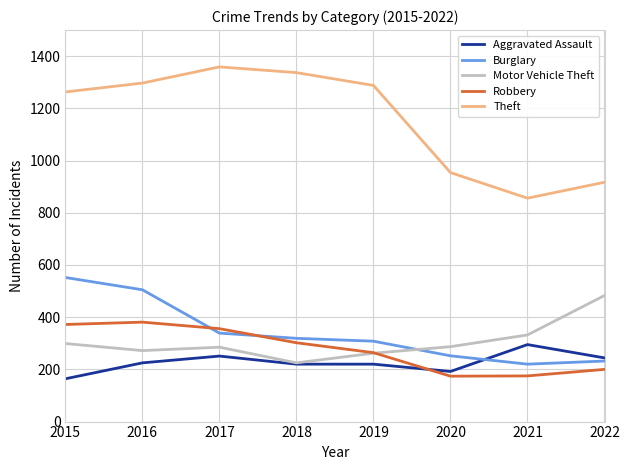

What is the total value across all series at 2018?

2403